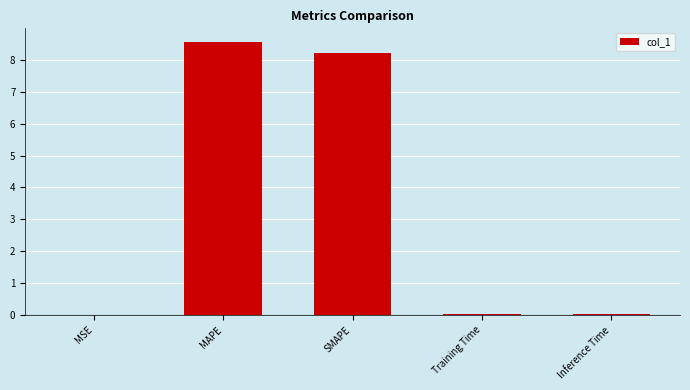

What is the greatest value displayed?

8.6